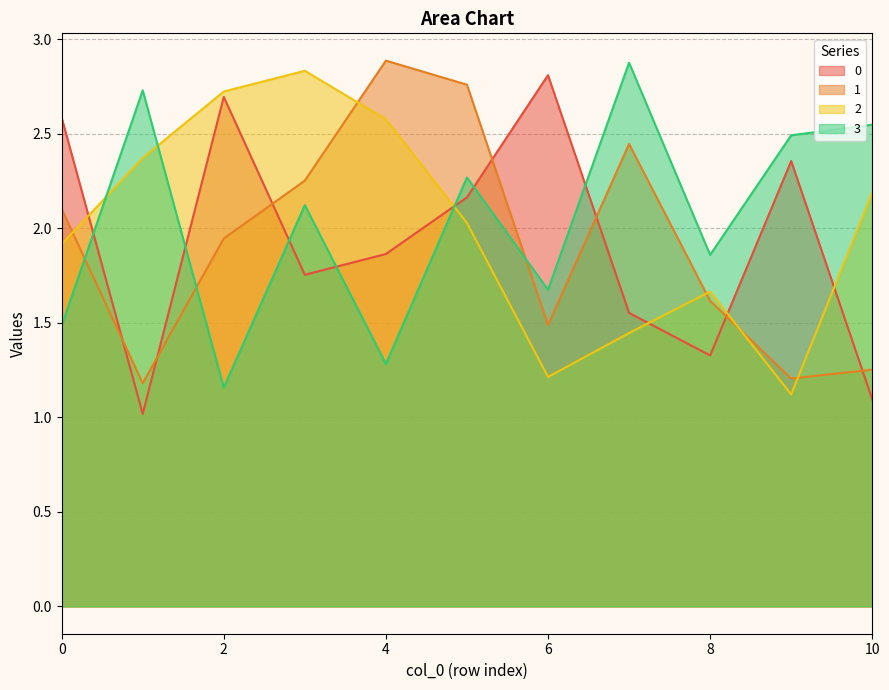

True or false: 1 has more than 0 points higher than both neighbors.

True